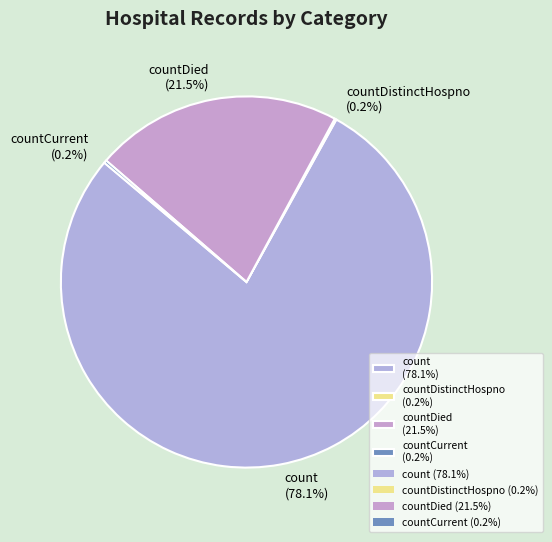

What is the largest slice in the pie chart?

count (78.1%)